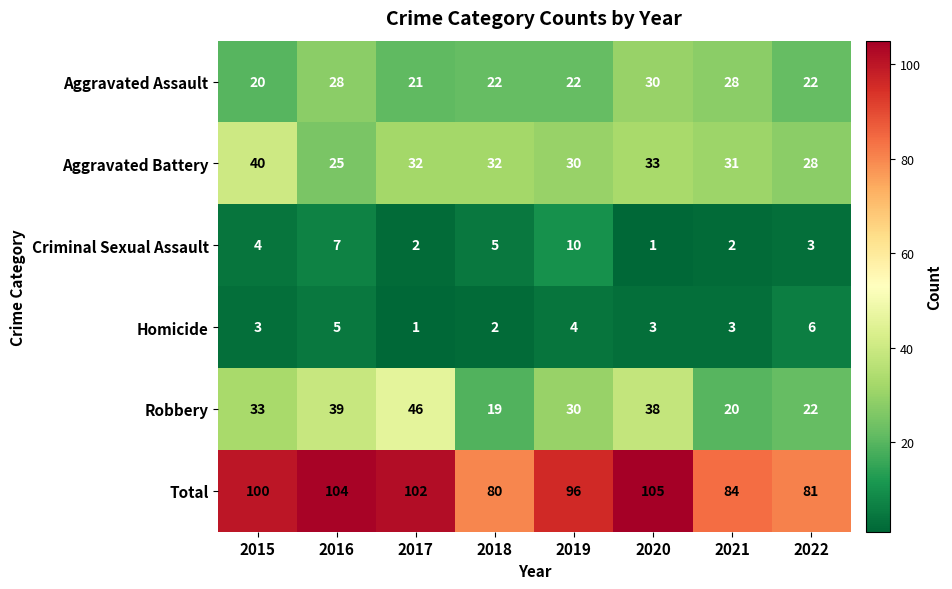

What is the spread (max minus min) of values at 2016?

99